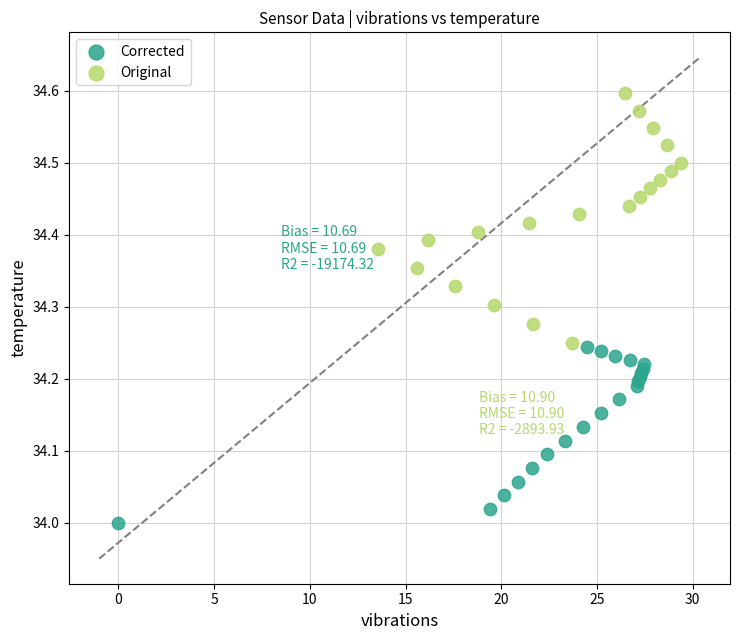

Which series contains the highest Y value?

Original